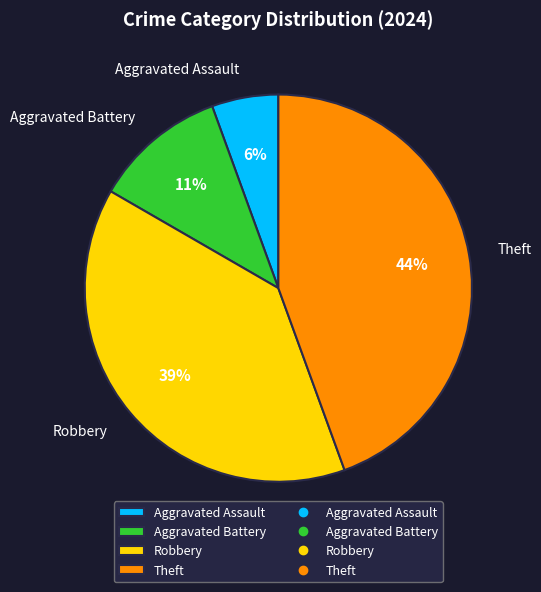

Count the number of slices in the pie.

4